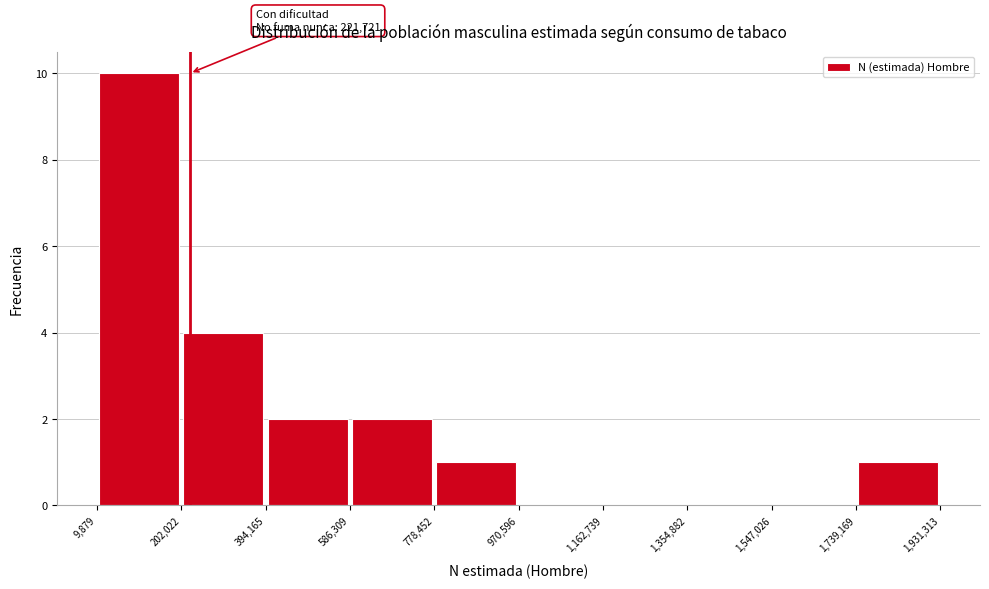

Which range on the x-axis has the tallest bar?

9,879 to 202,022